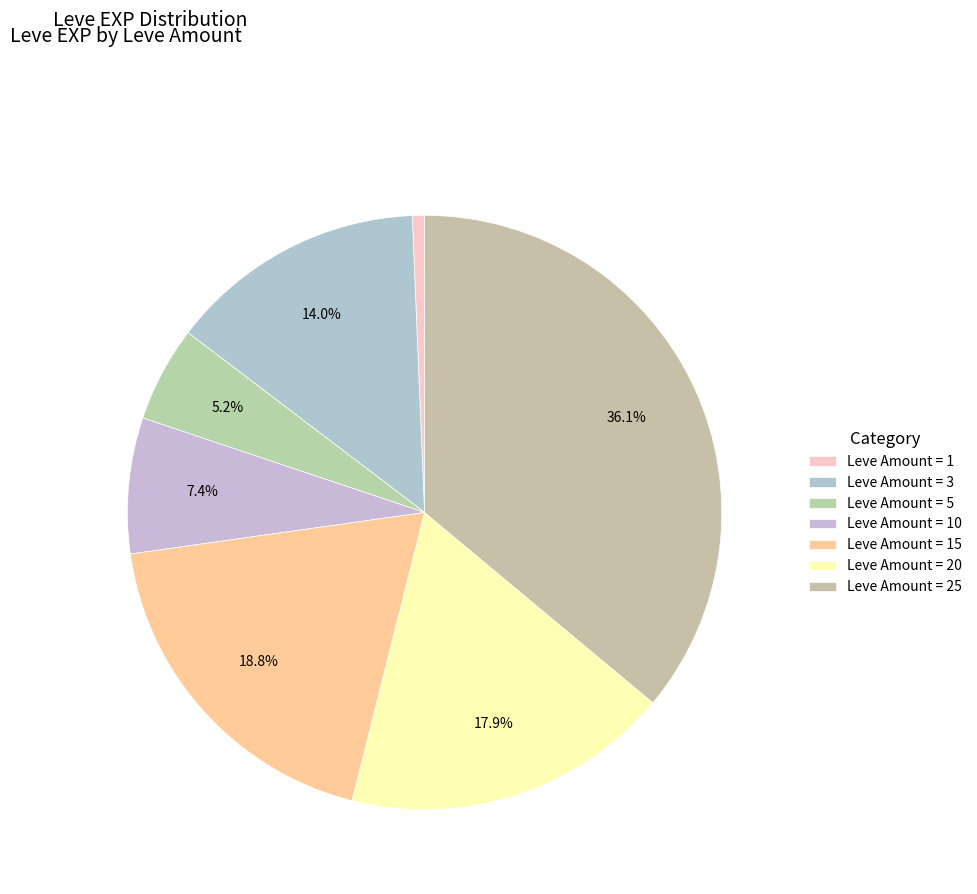

Rank the categories by value from highest to lowest.

Leve Amount = 25, Leve Amount = 15, Leve Amount = 20, Leve Amount = 3, Leve Amount = 10, Leve Amount = 5, Leve Amount = 1